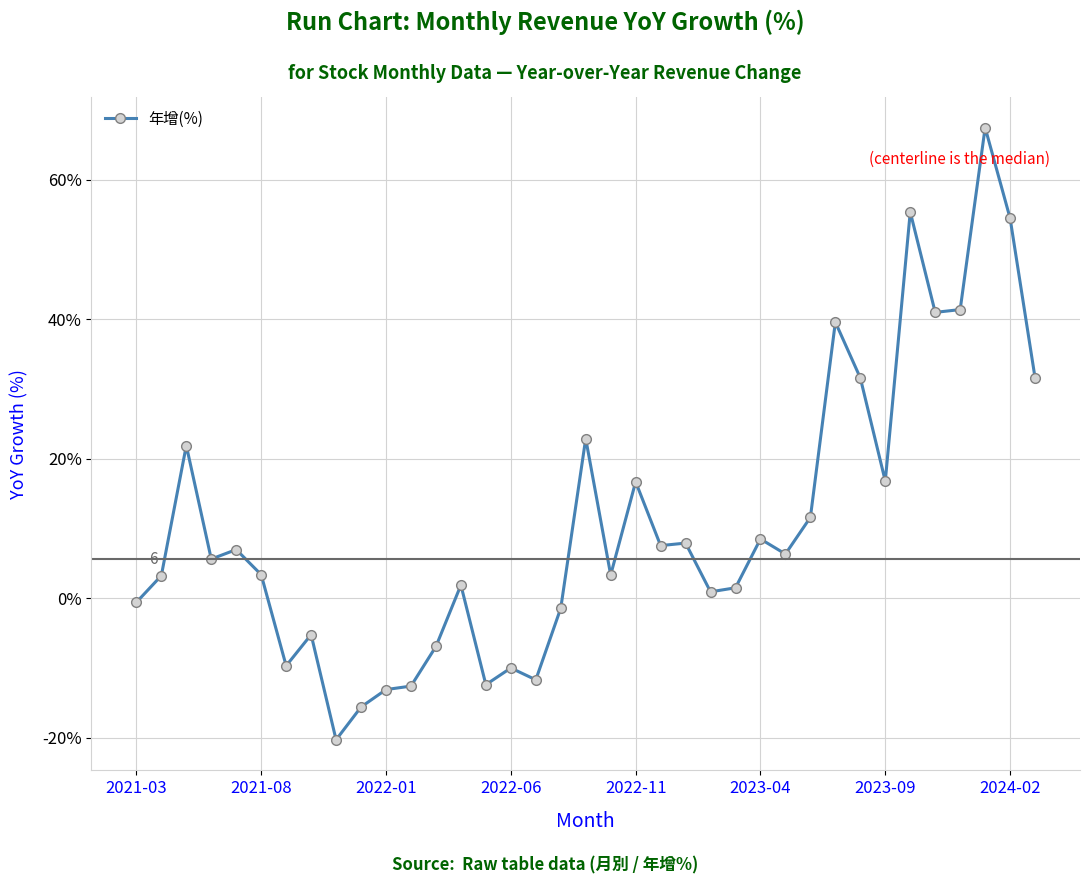

How many interior local valleys (lower than both neighbors) does the data have?

11